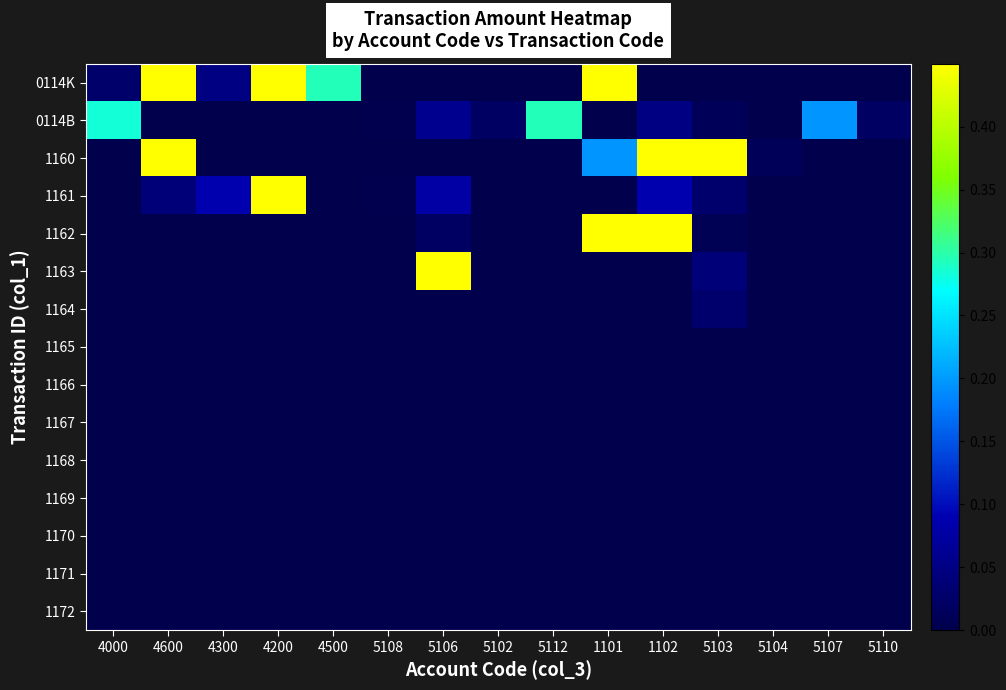

At which category is the sum across all series the highest?

1101